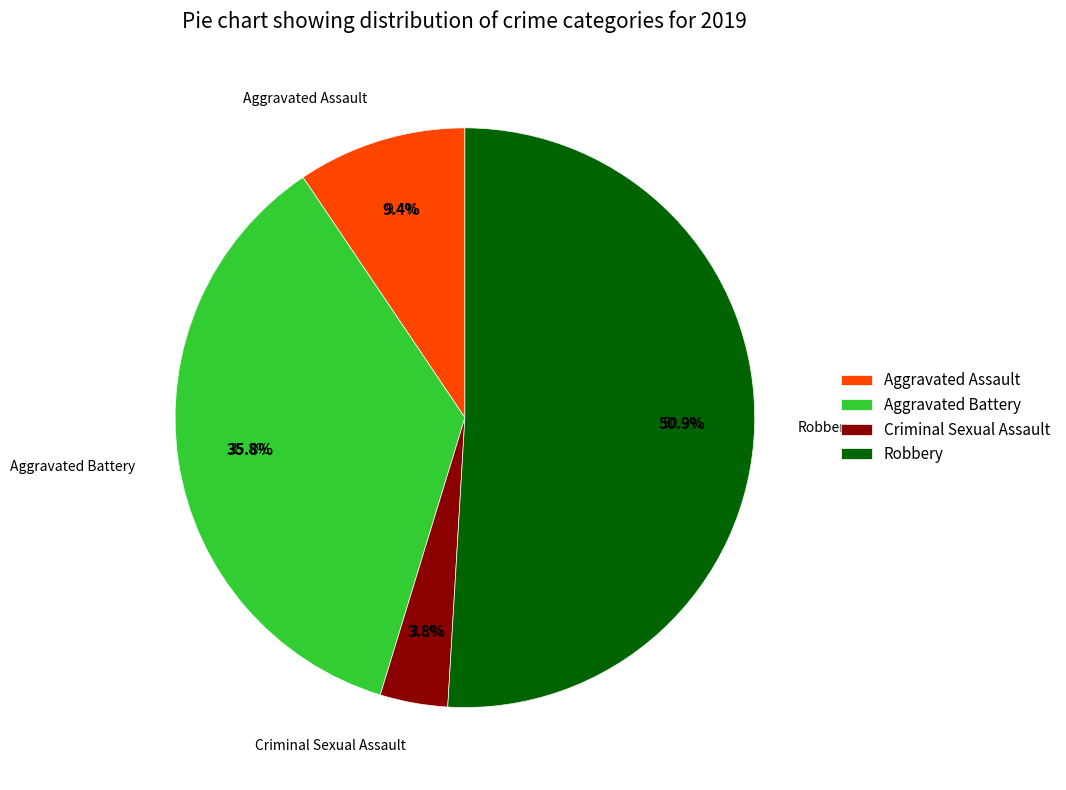

What is the largest slice in the pie chart?

Robbery